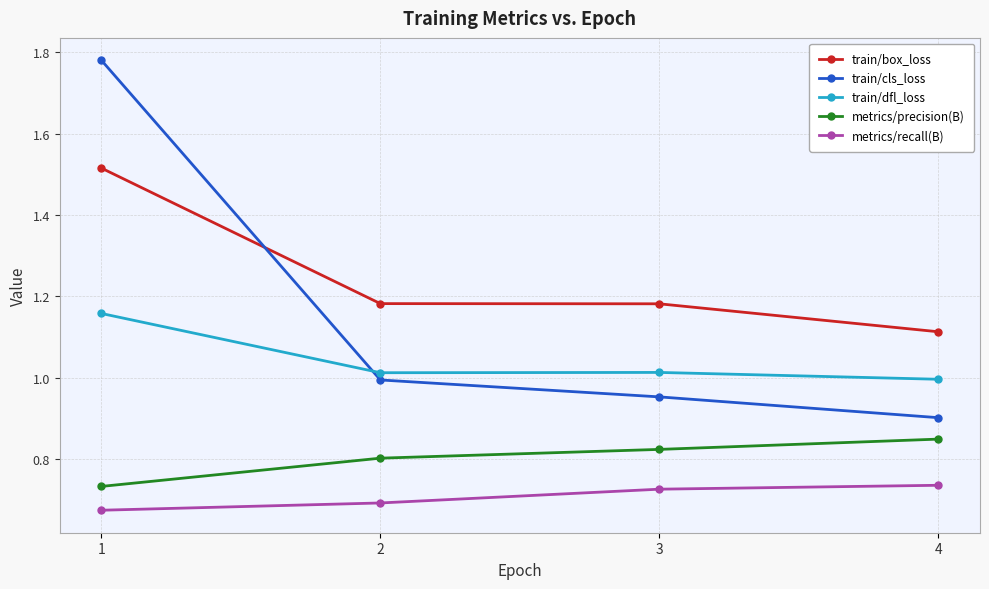

True or false: train/dfl_loss has a value of 1.0 at 4.

True